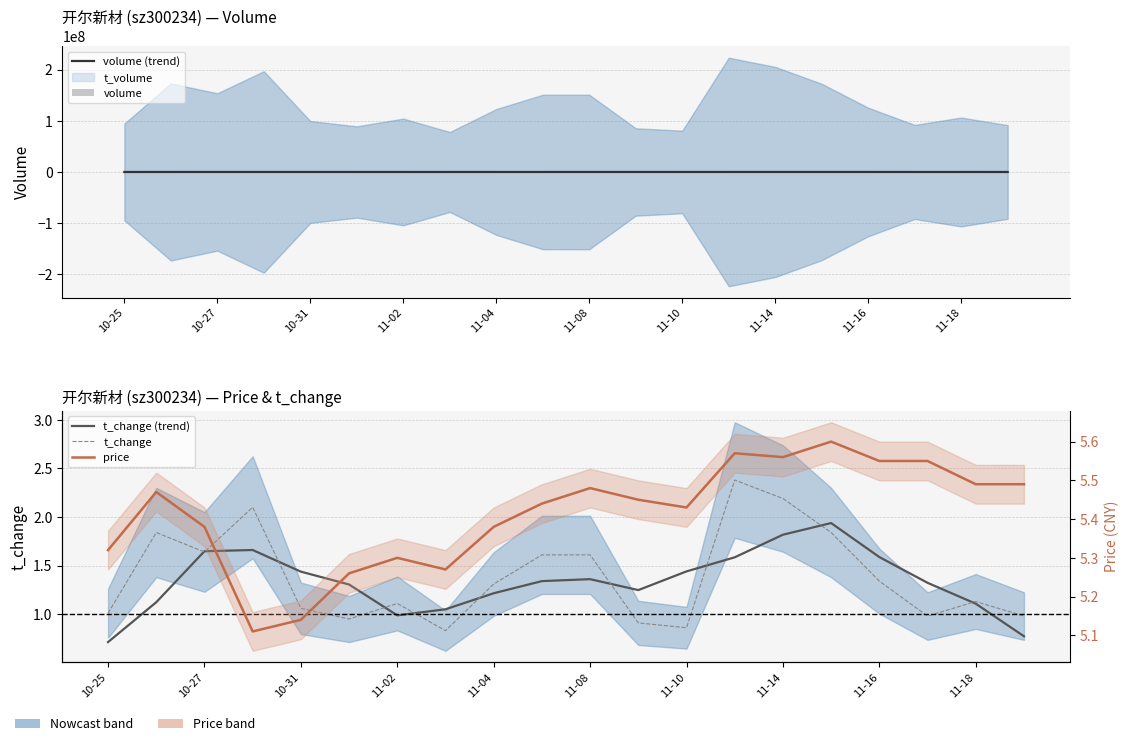

Which has a higher value, 11-02 or 11-14?

11-02